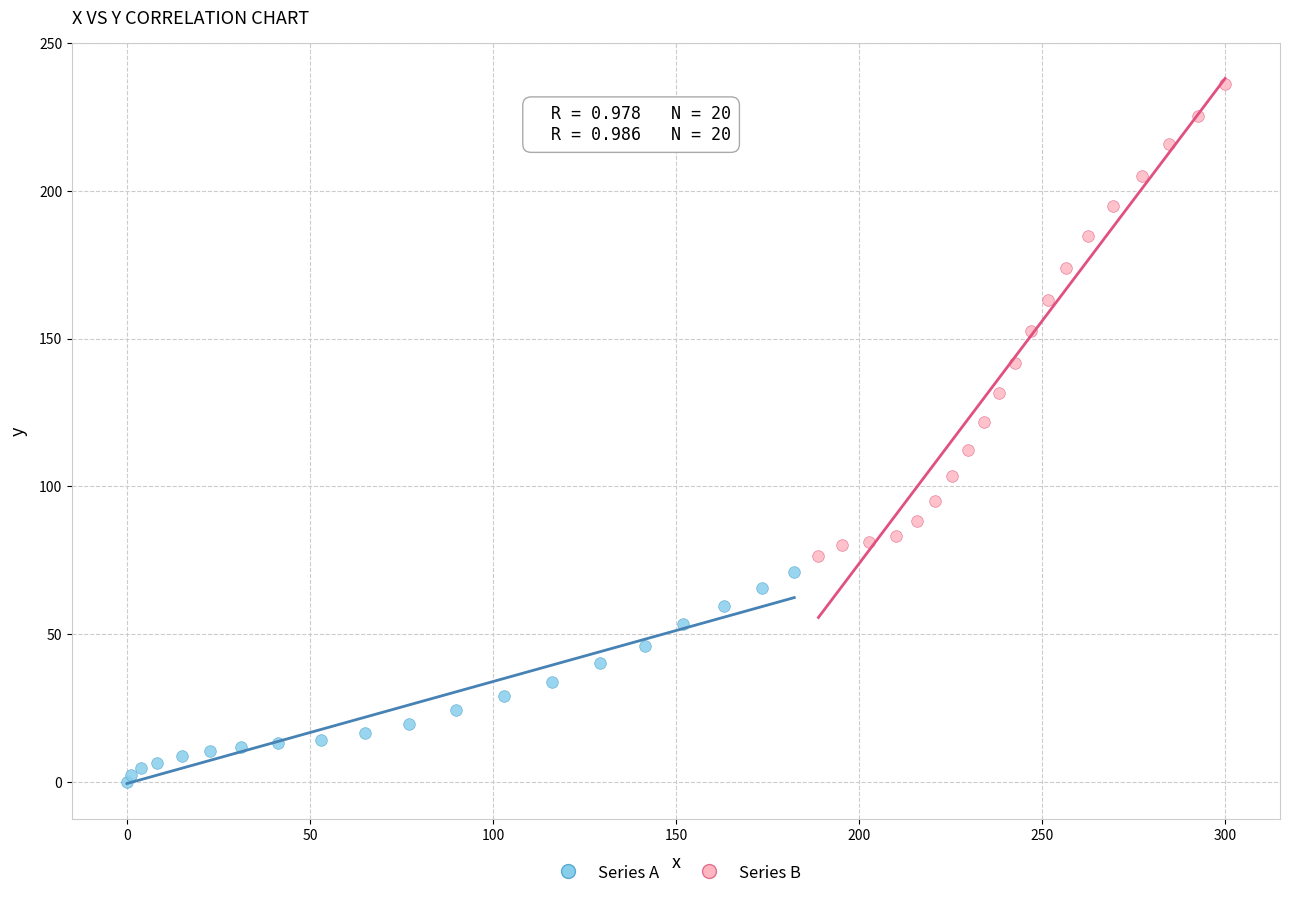

Which series reaches the maximum Y coordinate?

Series B